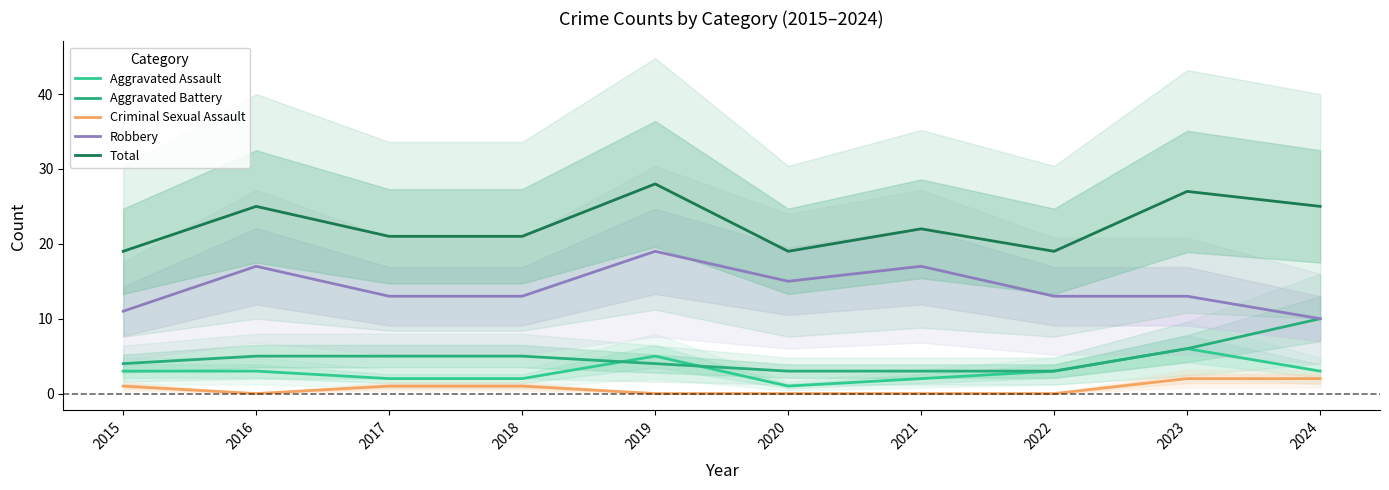

What is the difference between the second highest and second lowest values in the Criminal Sexual Assault series?

2